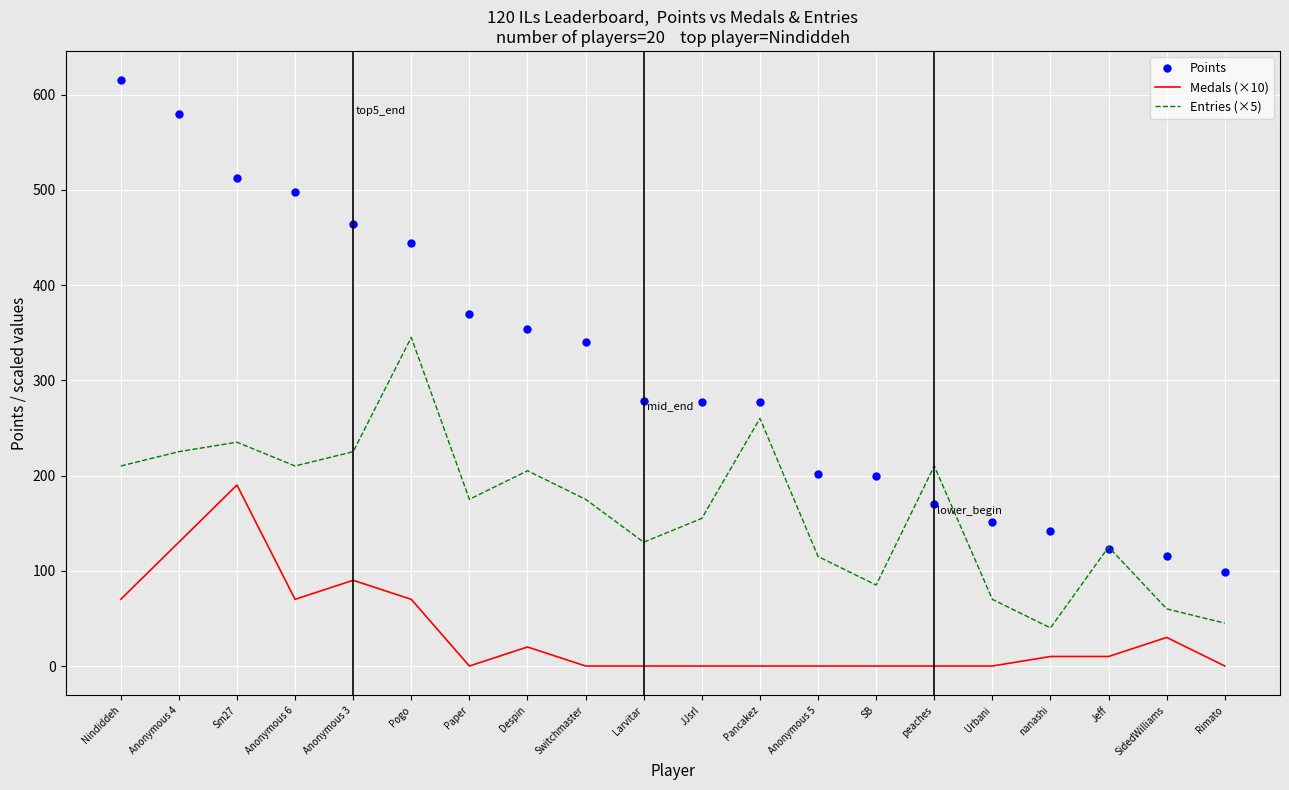

What is the sum of the Medals (×10) values at Larvitar and Nindiddeh?

70